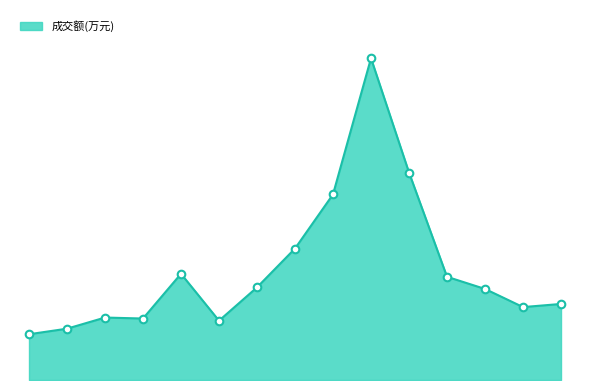

Is this an area chart (filled region under the line)?

Yes